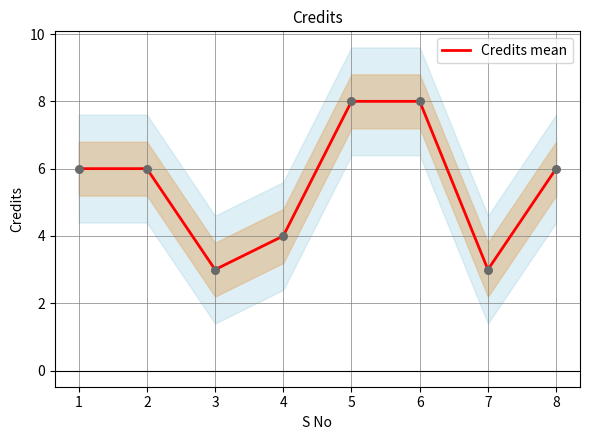

What is the change in value from 4 to 6?

+4